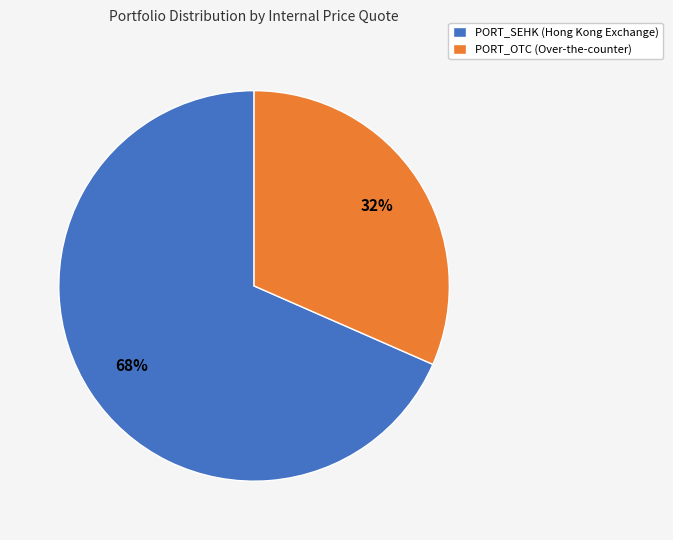

What is the ratio of the value at PORT_OTC (Over-the-counter) to the value at PORT_SEHK (Hong Kong Exchange)?

0.5